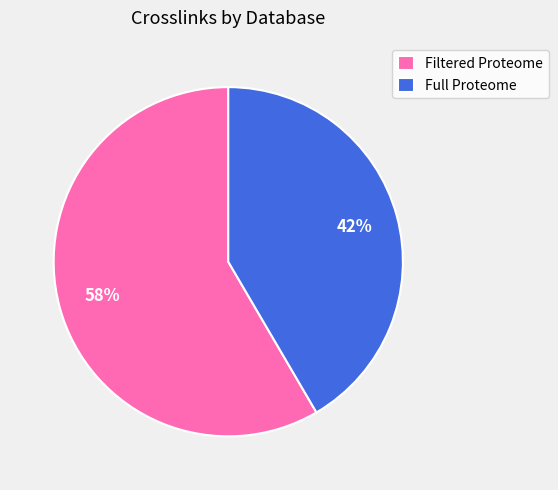

Do Full Proteome and Filtered Proteome together represent more than half of the pie?

Yes